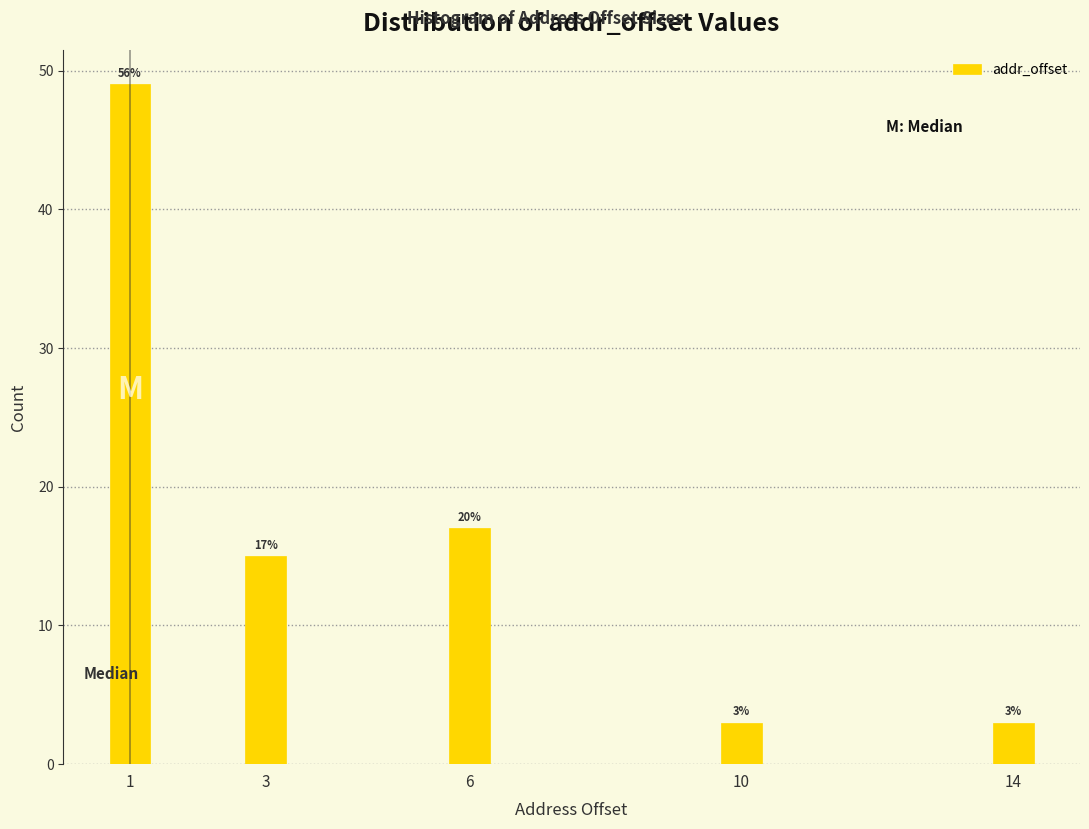

Reading left to right, what are all the values shown in this chart?

49	15	17	3	3